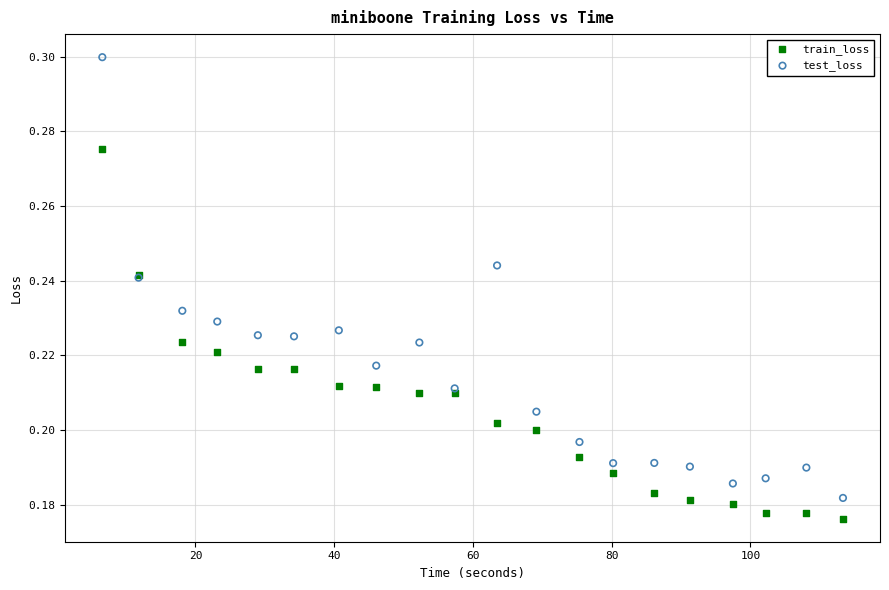

Which series has the widest spread of Y values?

test_loss